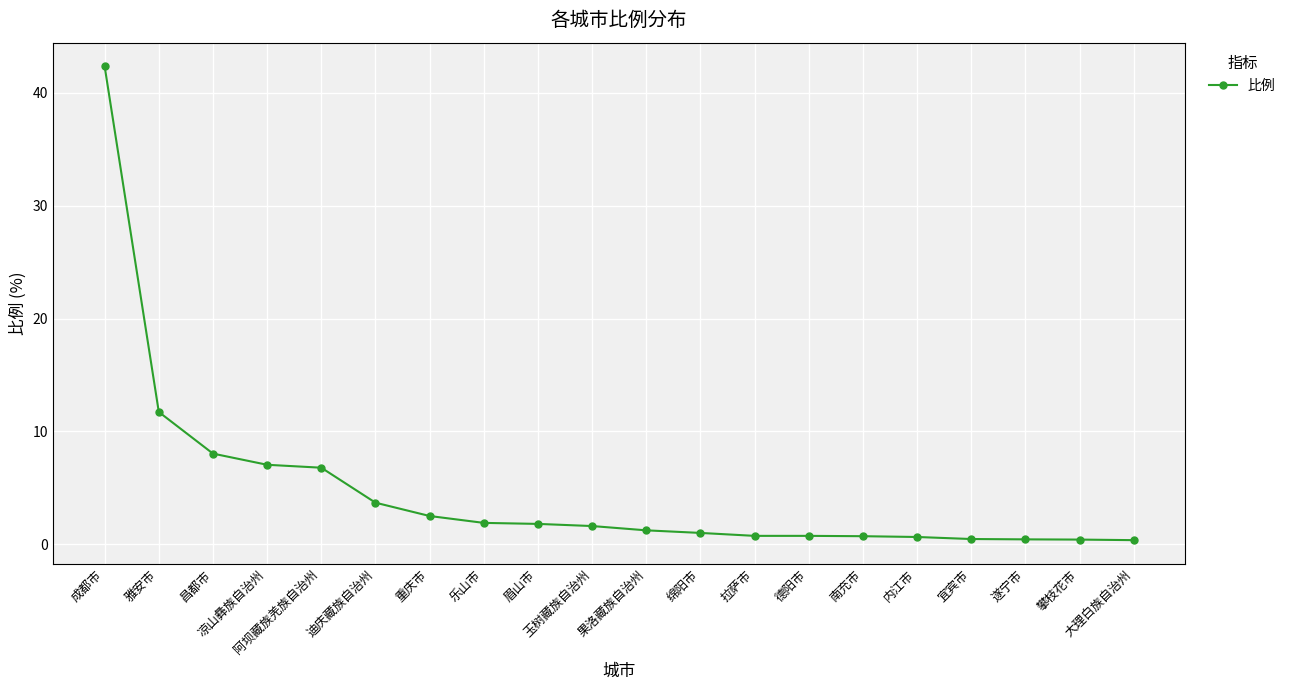

What is the average value?

4.7